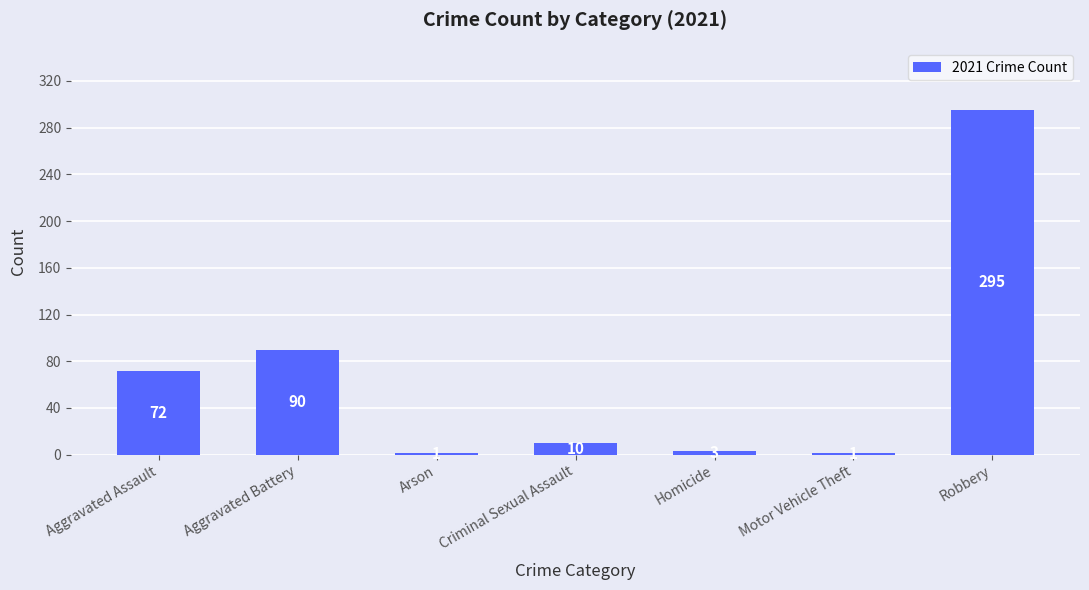

The chart shows a value of 3 at Homicide. True or false?

True